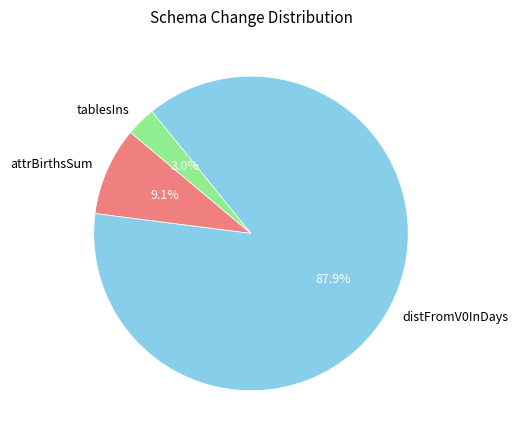

Which slice represents more than half of the pie?

distFromV0InDays